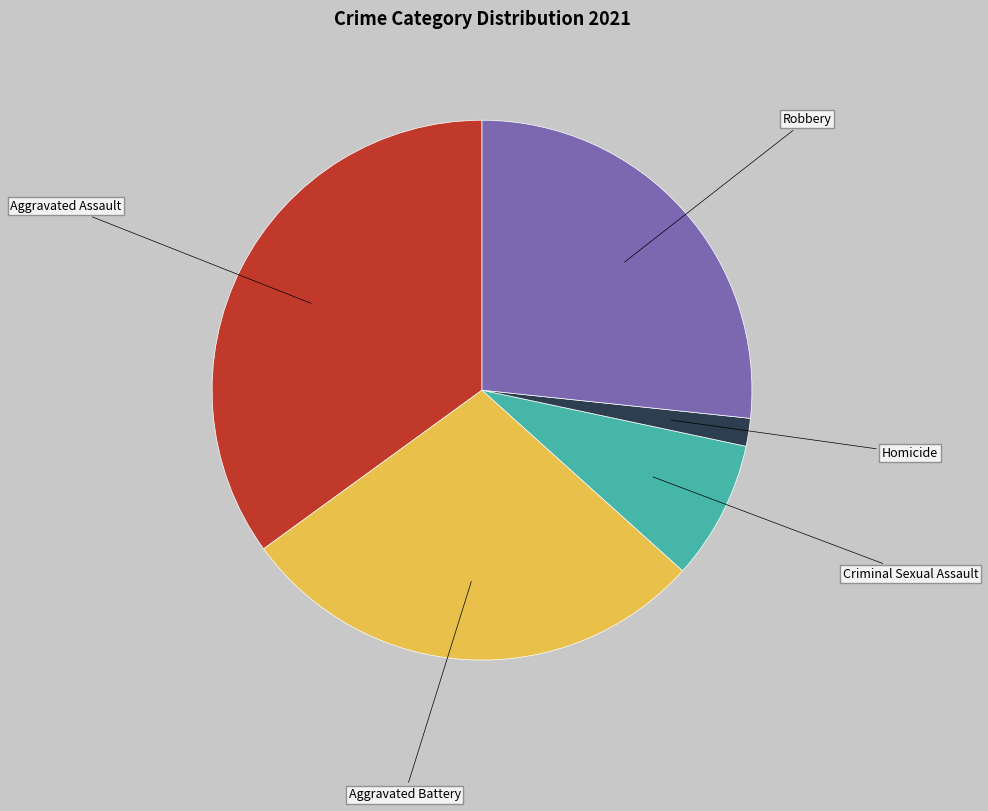

Is there any slice that represents more than half of the pie?

No